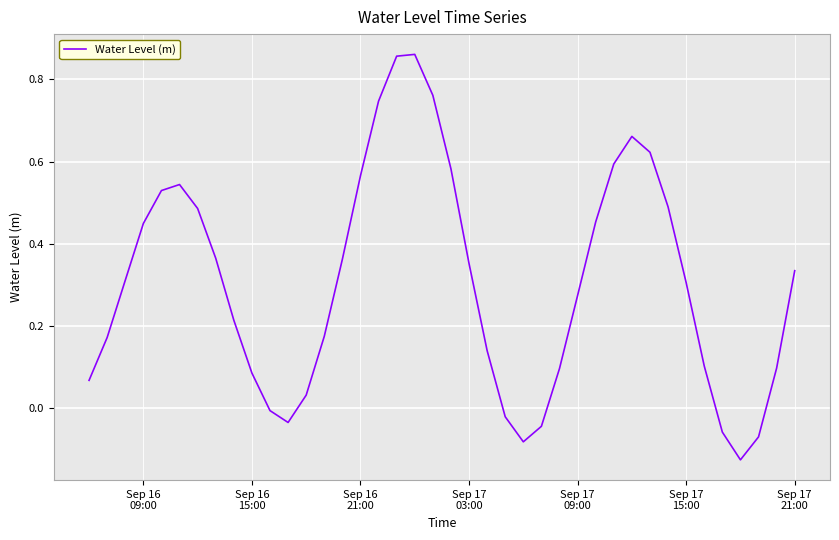

Does the chart display data point markers on the line(s)?

No